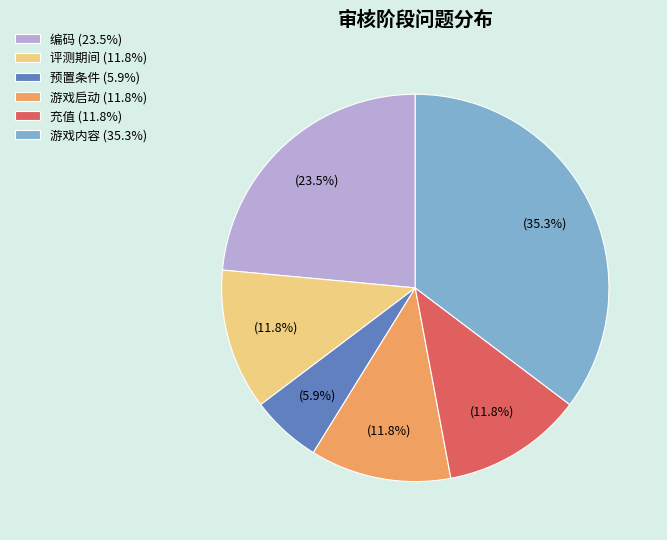

Between 游戏内容 (35.3%) and 编码 (23.5%), which is larger?

游戏内容 (35.3%)